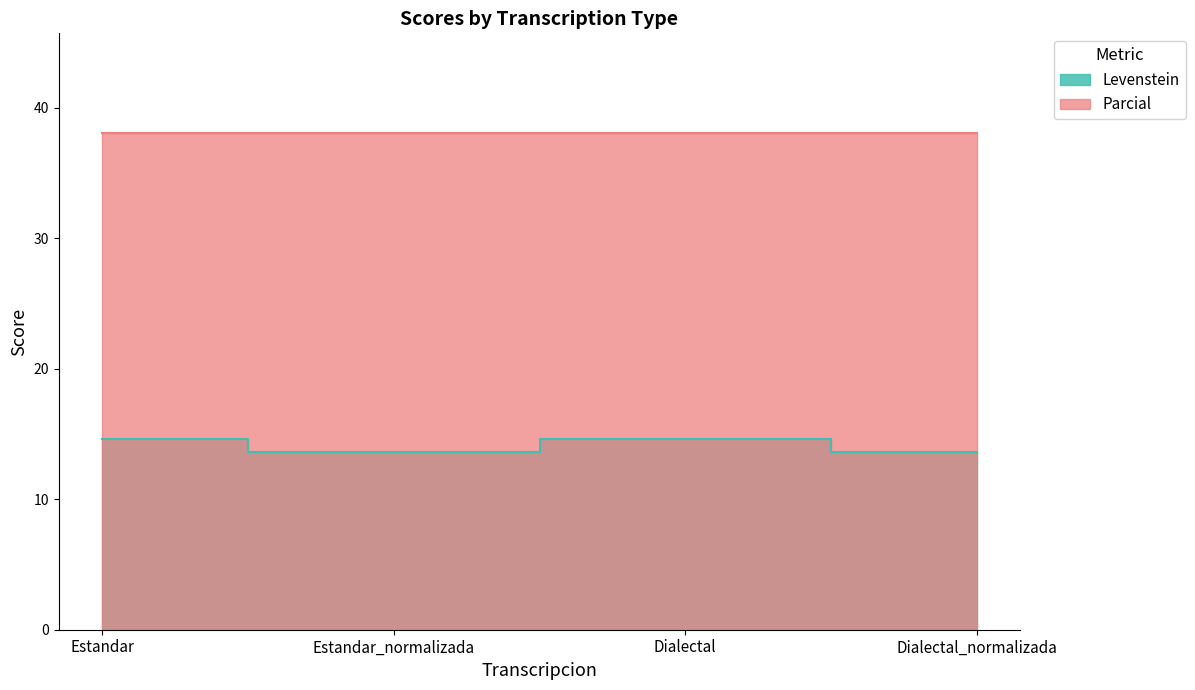

How many data points are less than 14?

2